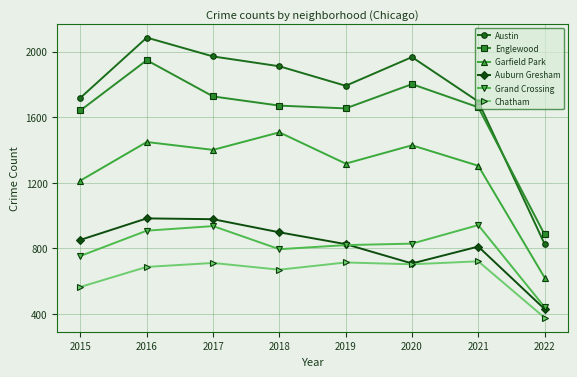

What is the total value across all series at 2019?

7123